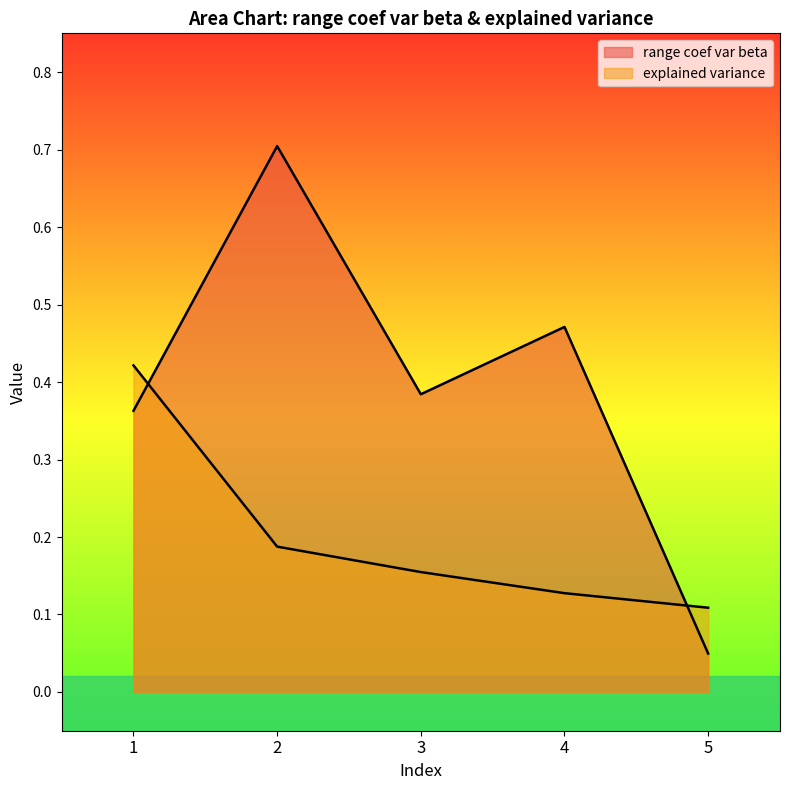

Between 5 and 4, which is larger?

4